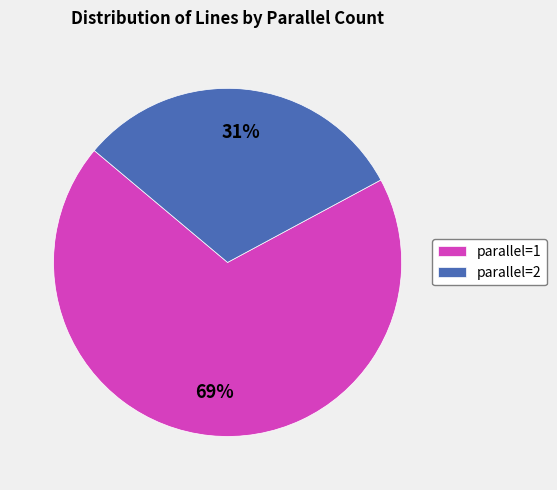

Is there any slice that represents more than half of the pie?

Yes